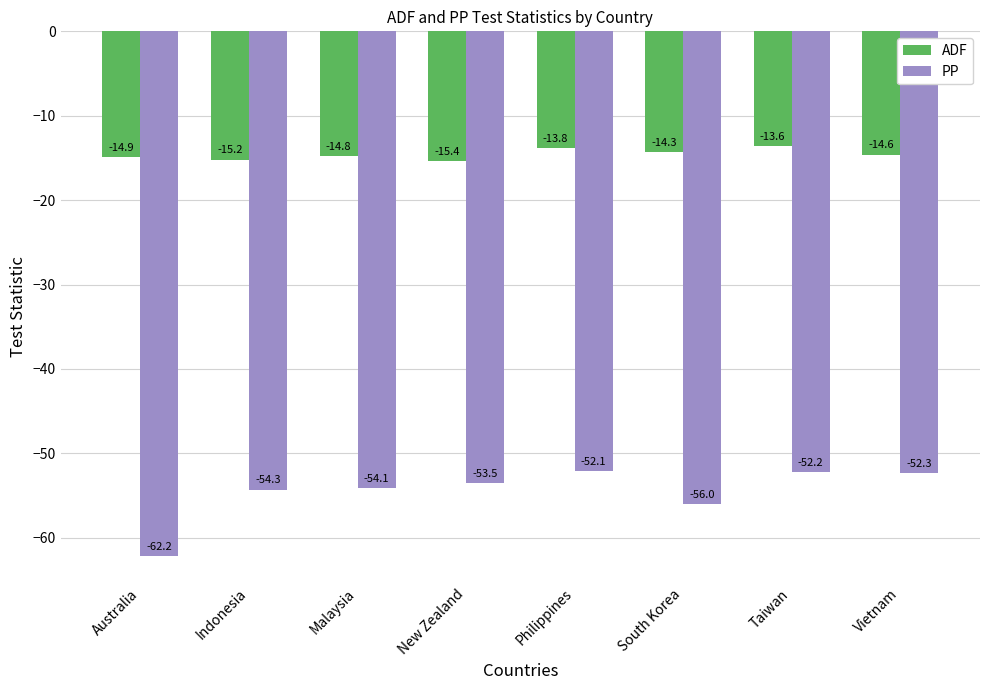

What is the total value across all series at Philippines?

-65.9